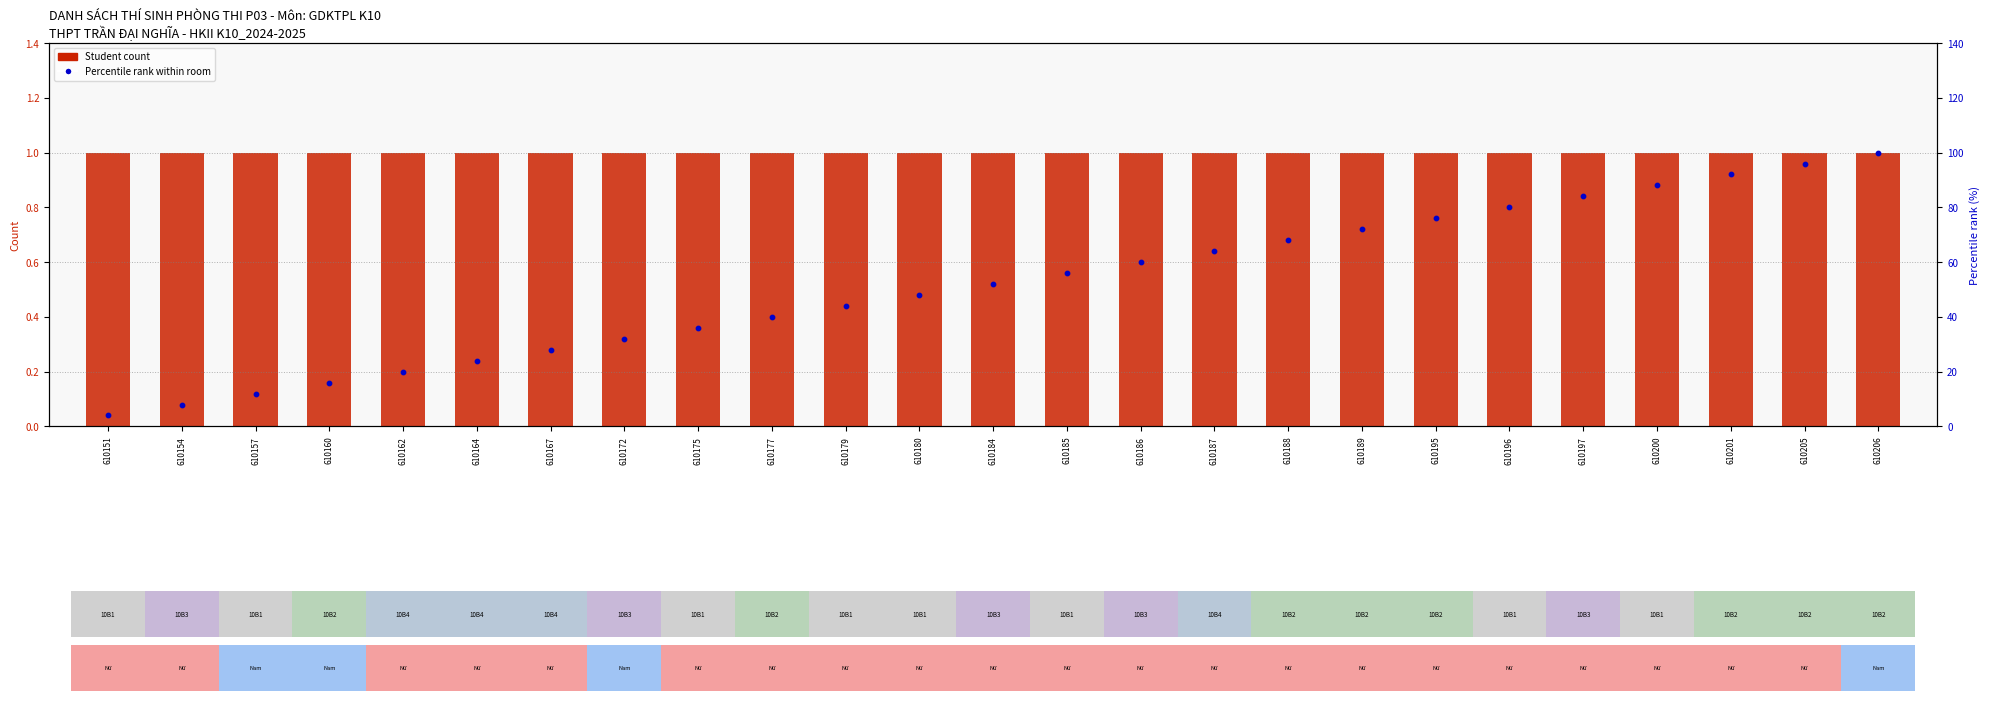

Which series has the largest total across all categories?

Percentile rank within room